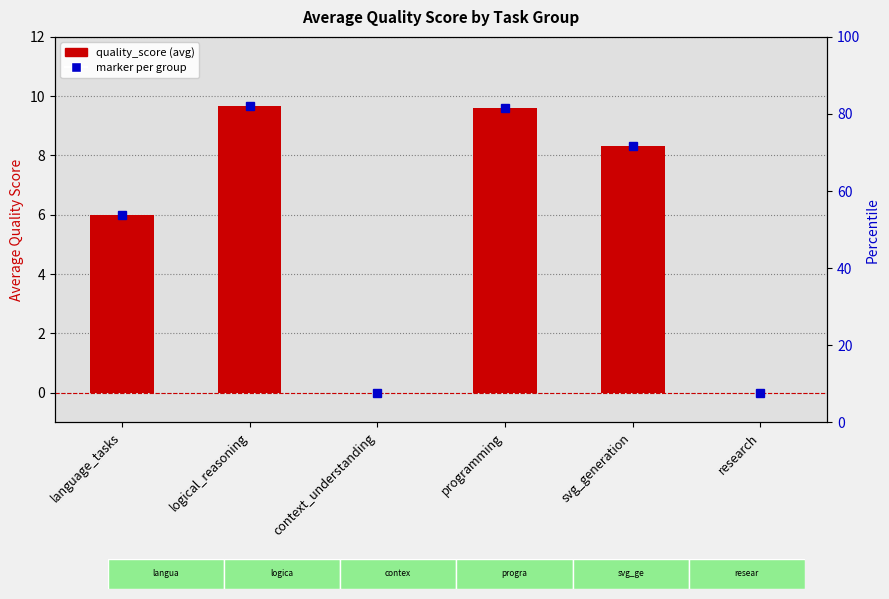

What position from the left is context_understanding?

3